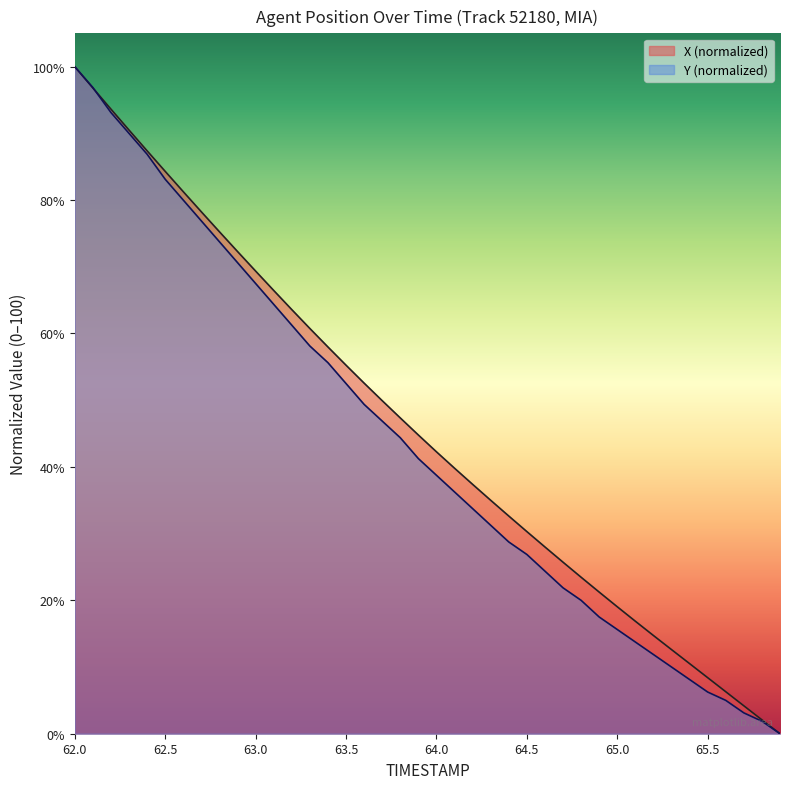

What is the label of the 3rd point from the right?

65.7